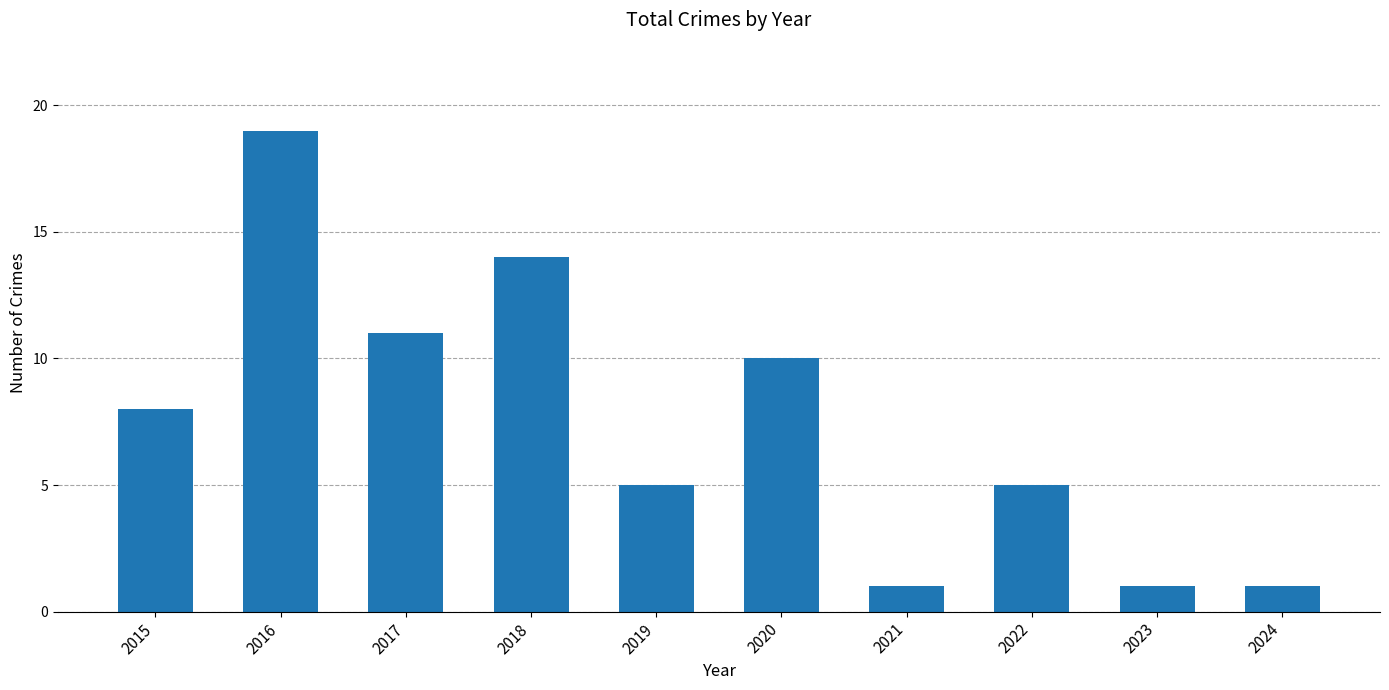

What is the difference between the maximum and minimum values?

18